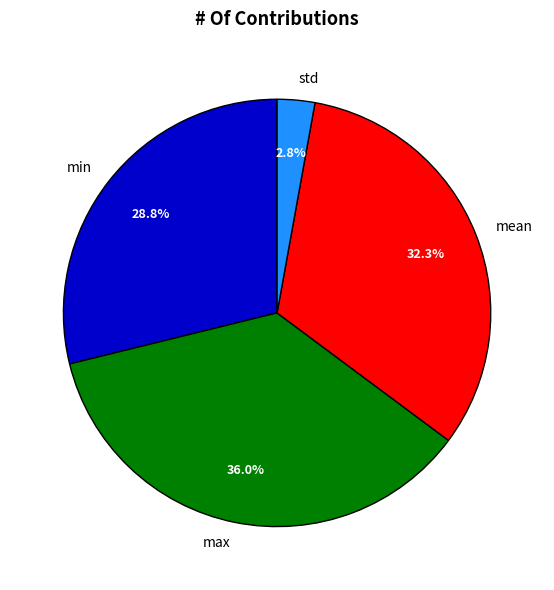

To the nearest percent, what is the average slice percentage?

25%